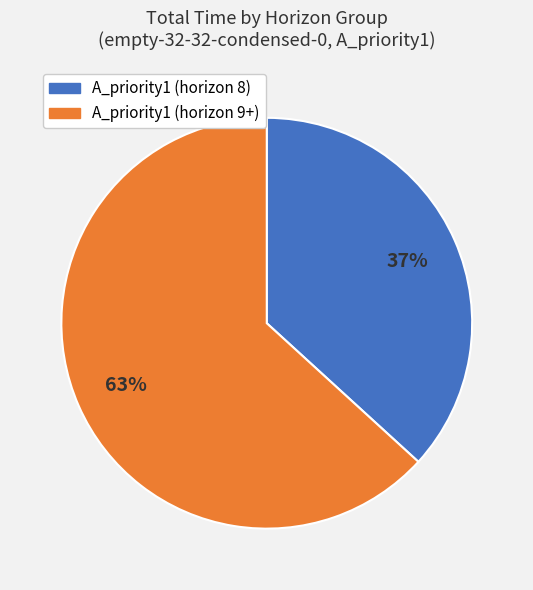

To the nearest percent, what is the average slice percentage?

50%